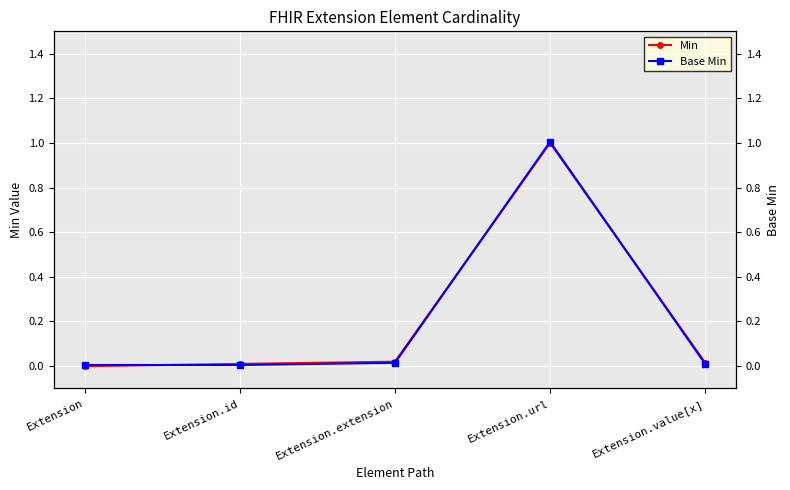

How many values in the Min series exceed 0?

4